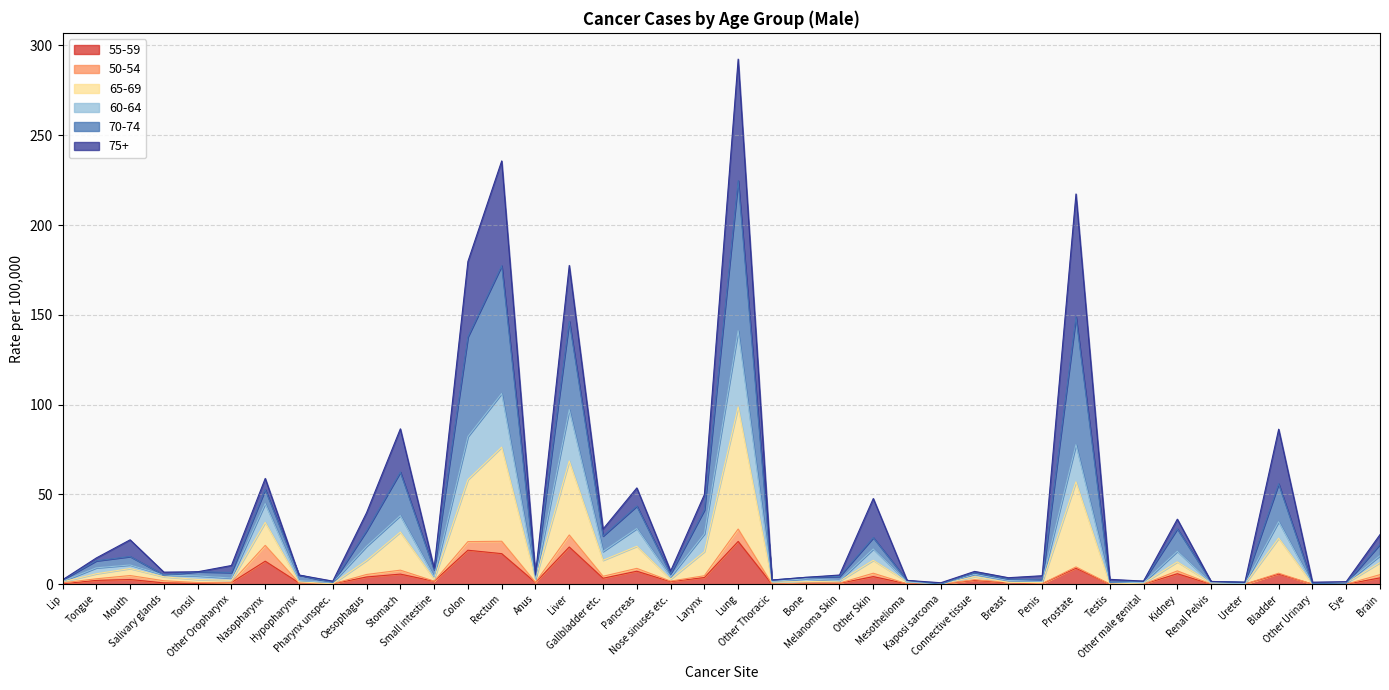

How many interior local valleys does the 60-64 series have?

13